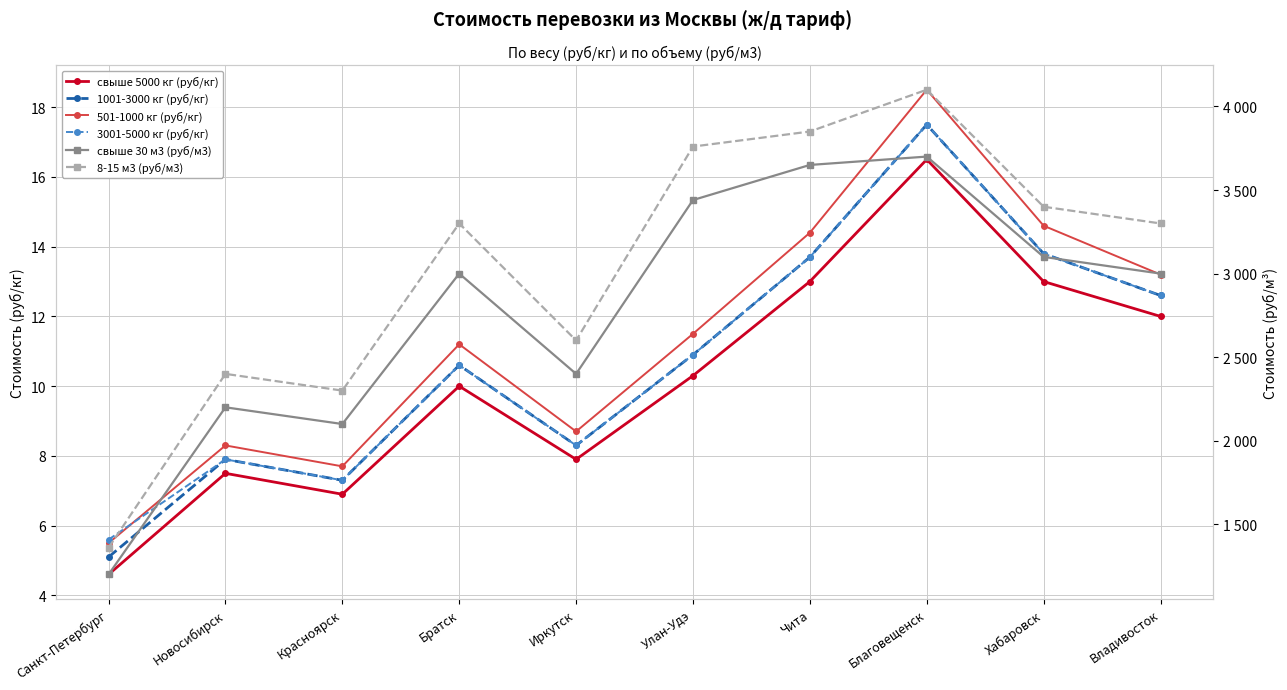

What are all the series names shown in the legend?

свыше 5000 кг (руб/кг), 1001-3000 кг (руб/кг), 501-1000 кг (руб/кг), 3001-5000 кг (руб/кг), свыше 30 м3 (руб/м3), 8-15 м3 (руб/м3)